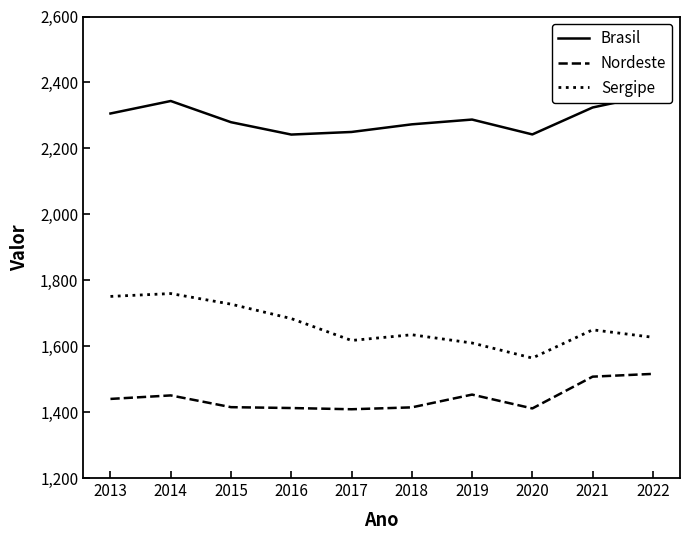

How many lines are shown in the chart?

3